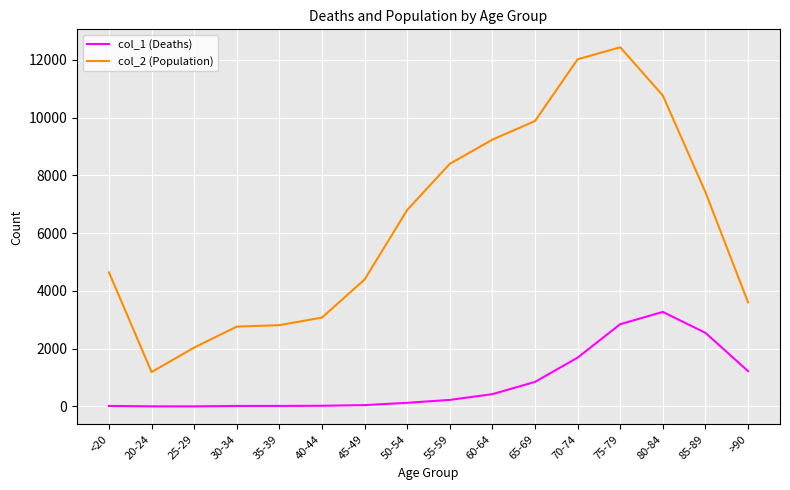

What is the spread (max minus min) of values at 35-39?

2796